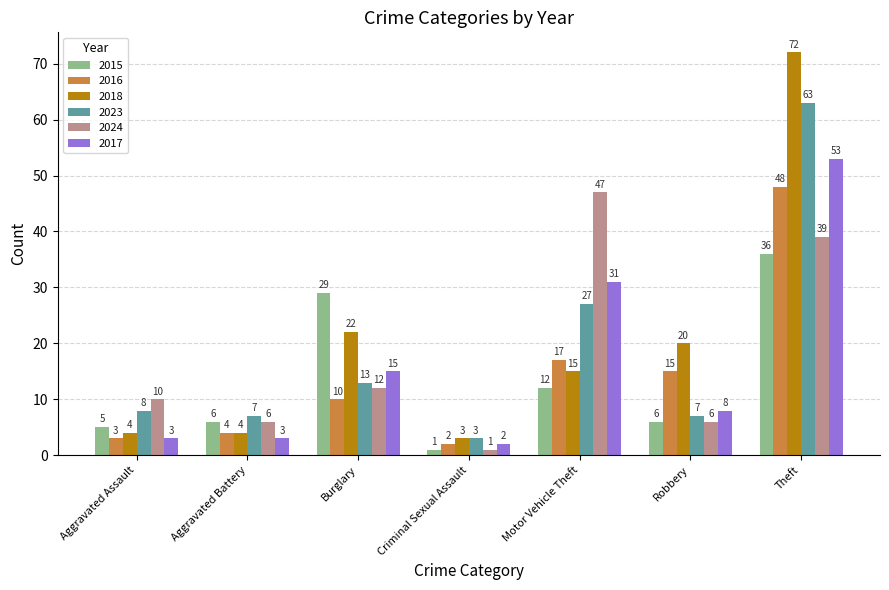

Rank the series by their maximum value, from lowest to highest.

2015, 2024, 2016, 2017, 2023, 2018